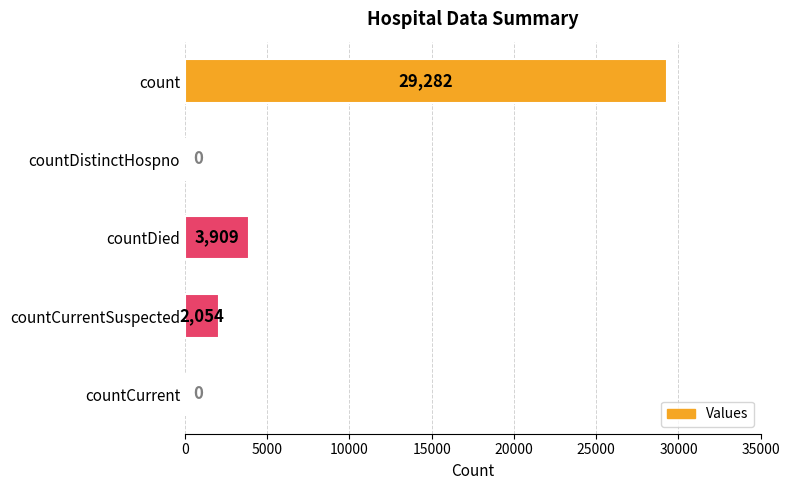

What is the sum of the values at countDistinctHospno and count?

29282